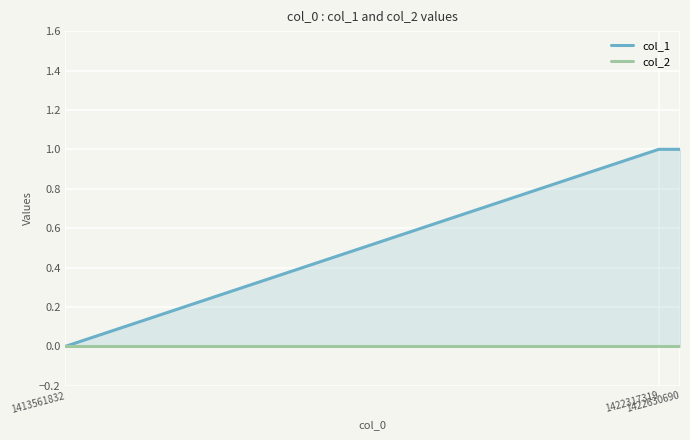

List the labels in order of col_1 value, smallest first.

1413561832, 1422317319, 1422630690